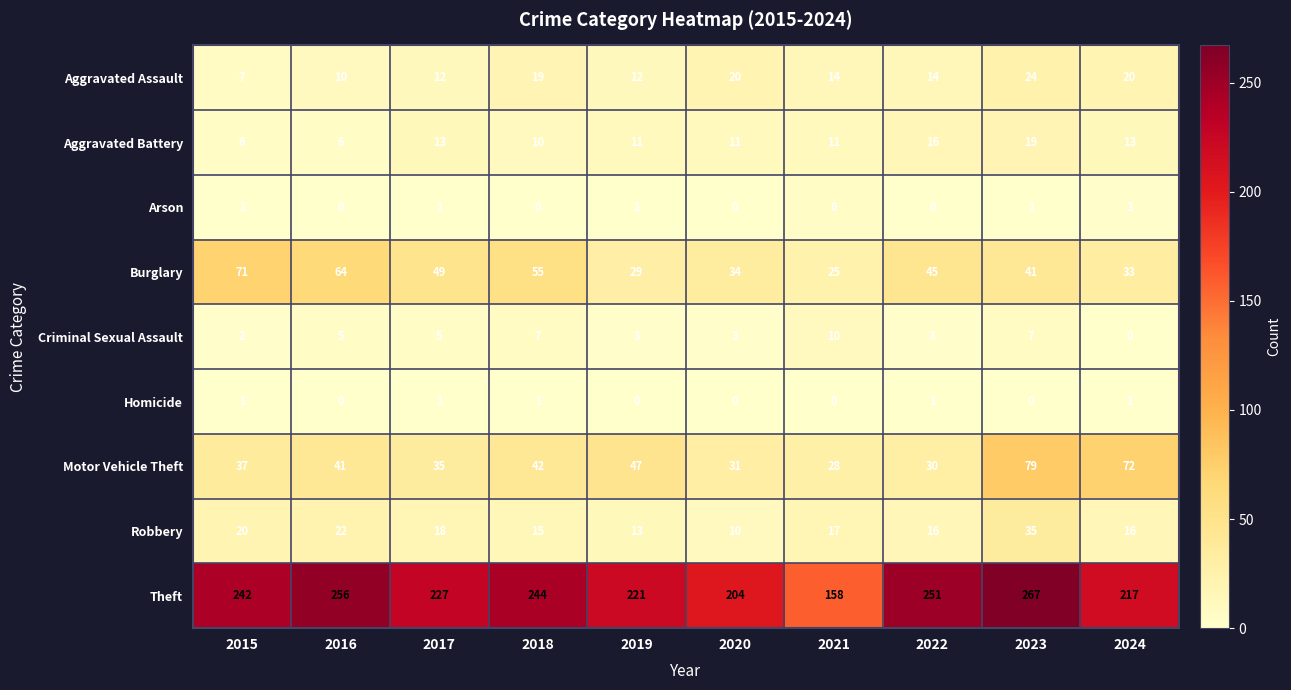

Which series has the largest range (max minus min)?

Theft